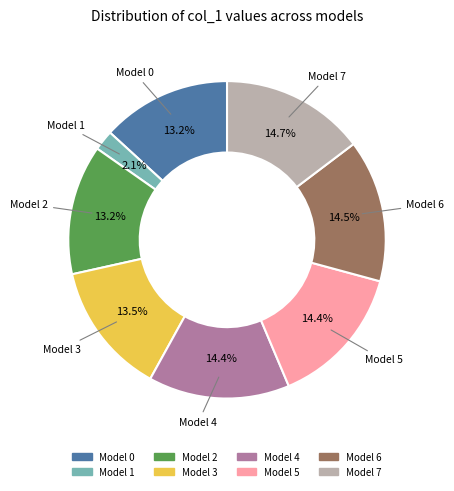

Count the number of slices in the pie.

8